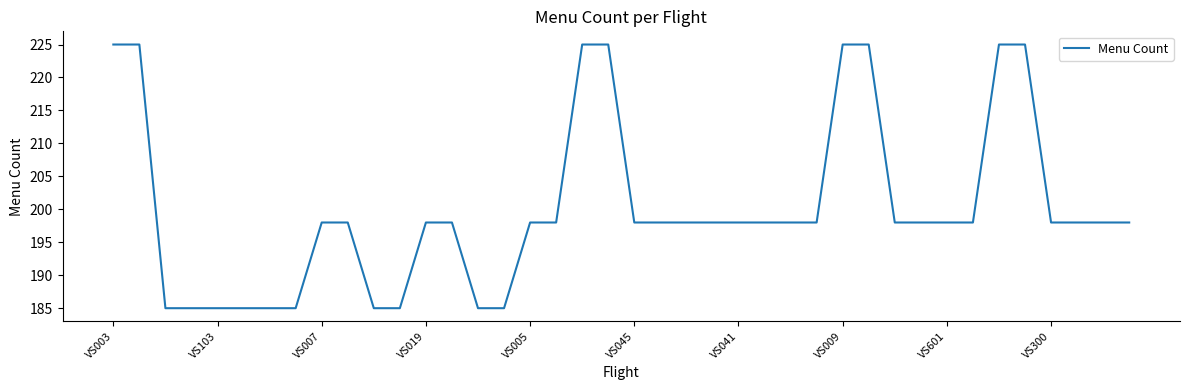

What is the smallest value displayed?

185